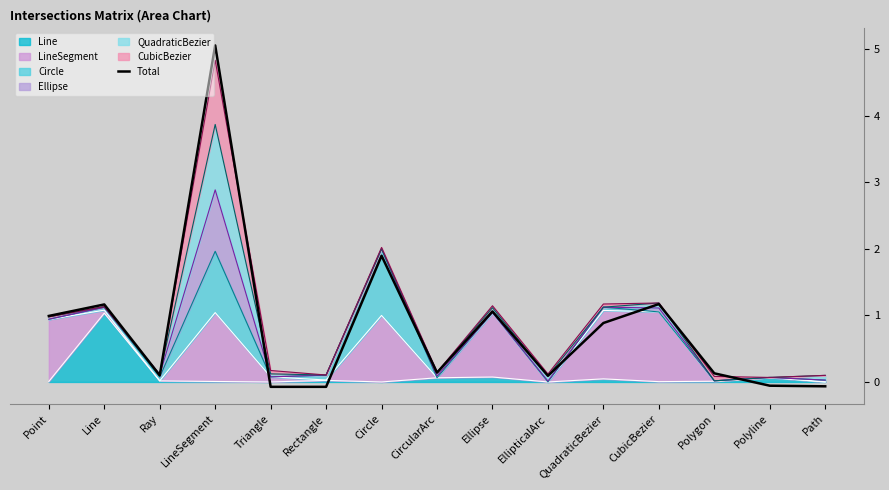

What is the label of the 9th point from the left?

Ellipse